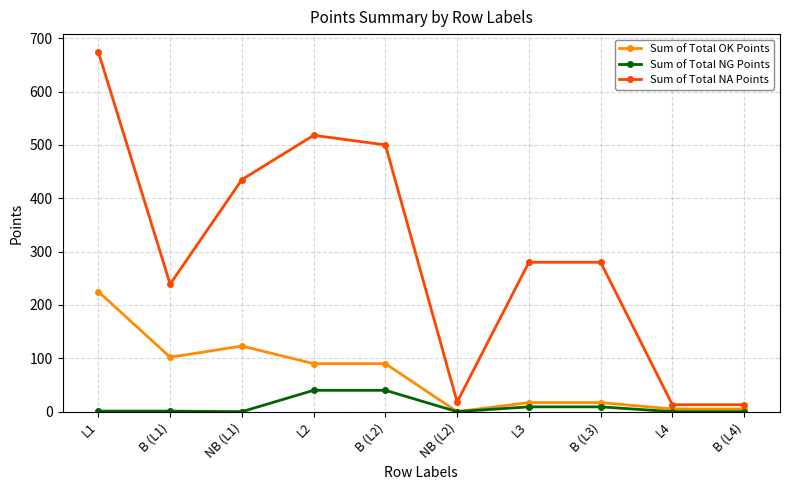

What is the difference between the maximum and minimum values in the Sum of Total OK Points series?

225